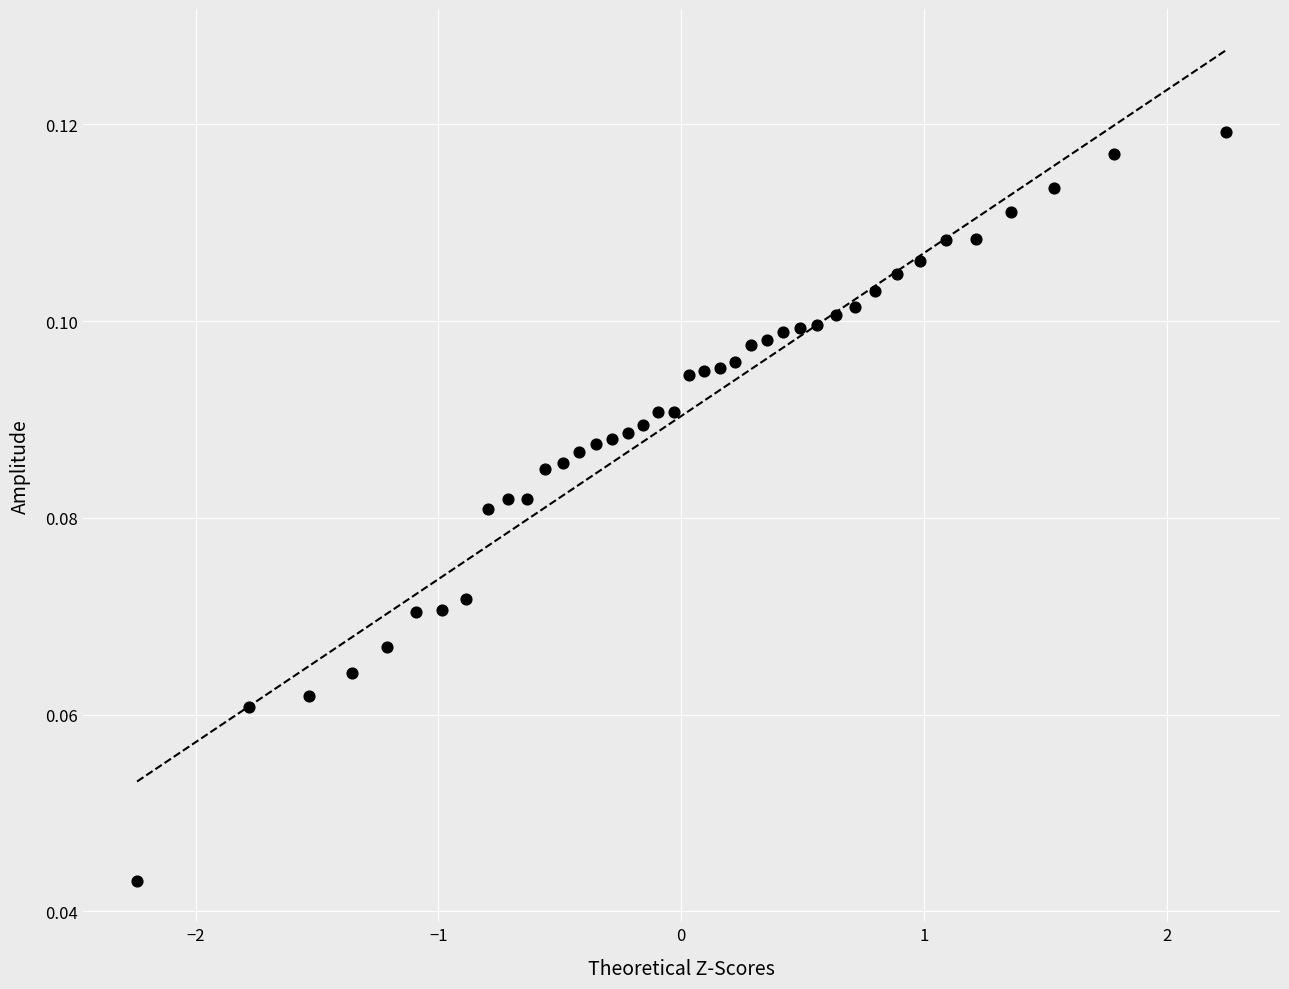

What is the range of X values (max minus min)?

4.5